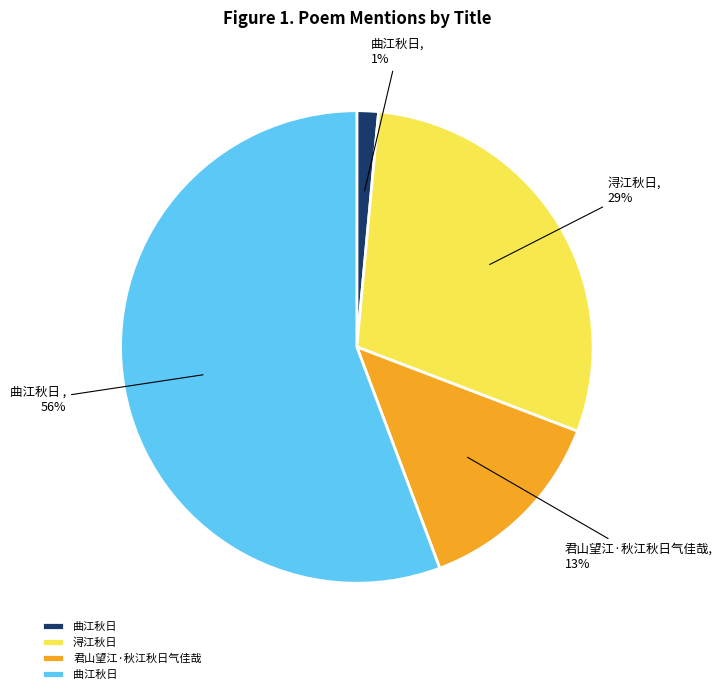

Is there any slice that represents more than half of the pie?

Yes